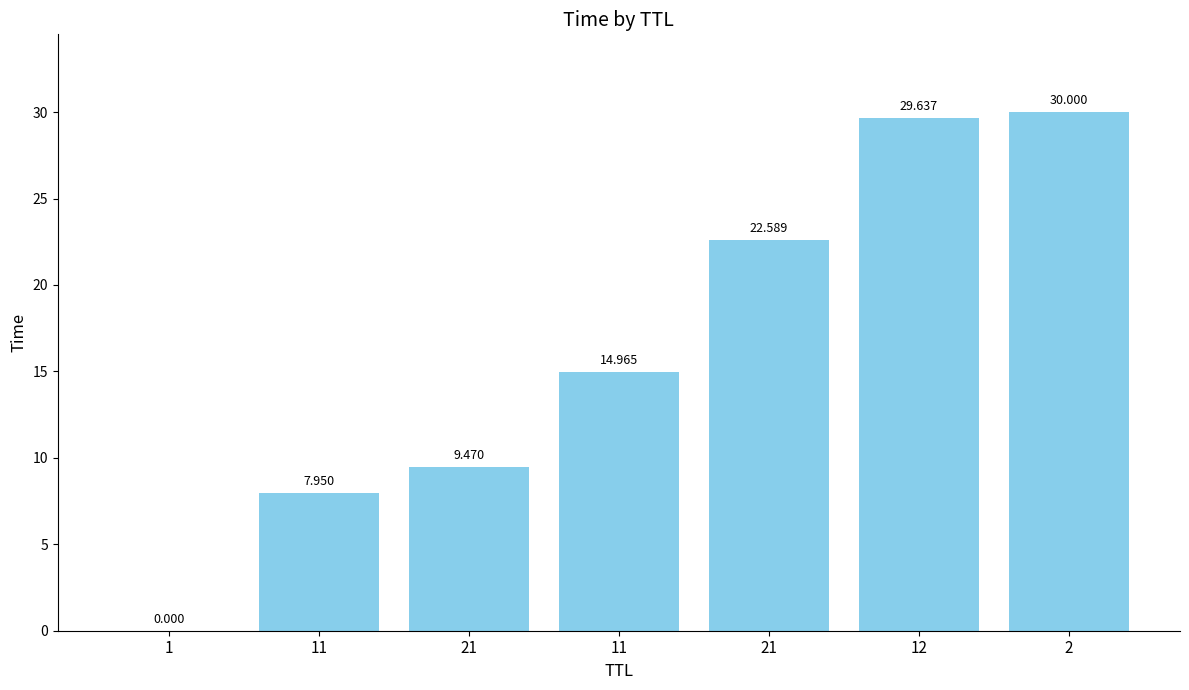

Does the chart contain stacked bars?

No